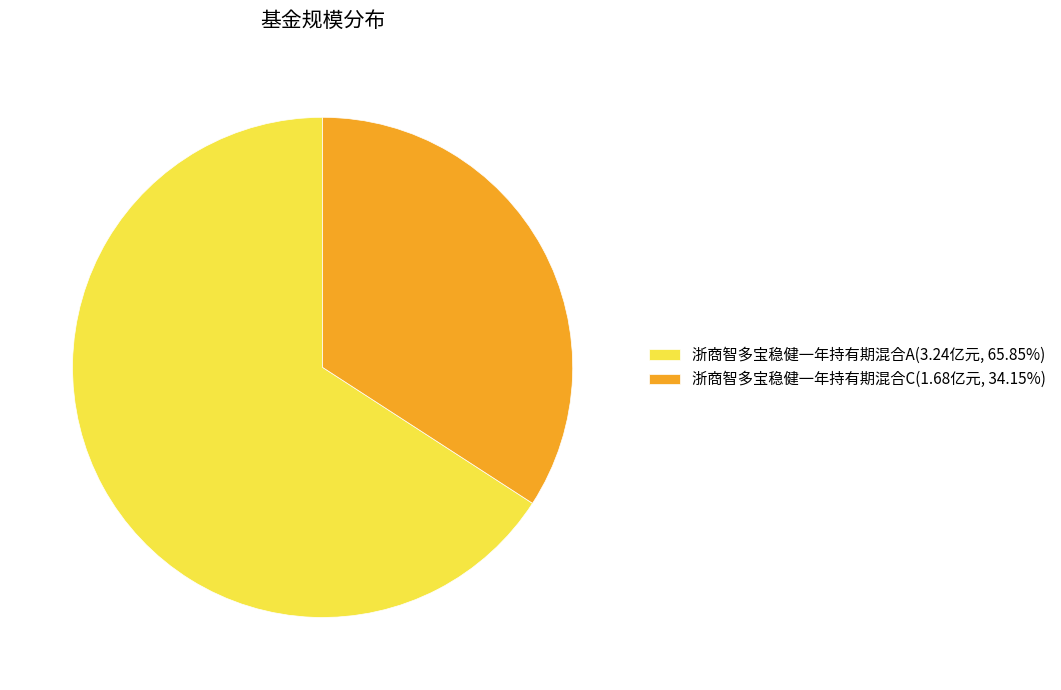

What is the ratio of the value at 浙商智多宝稳健一年持有期混合A(3.24亿元, 65.85%) to the value at 浙商智多宝稳健一年持有期混合C(1.68亿元, 34.15%)?

1.9